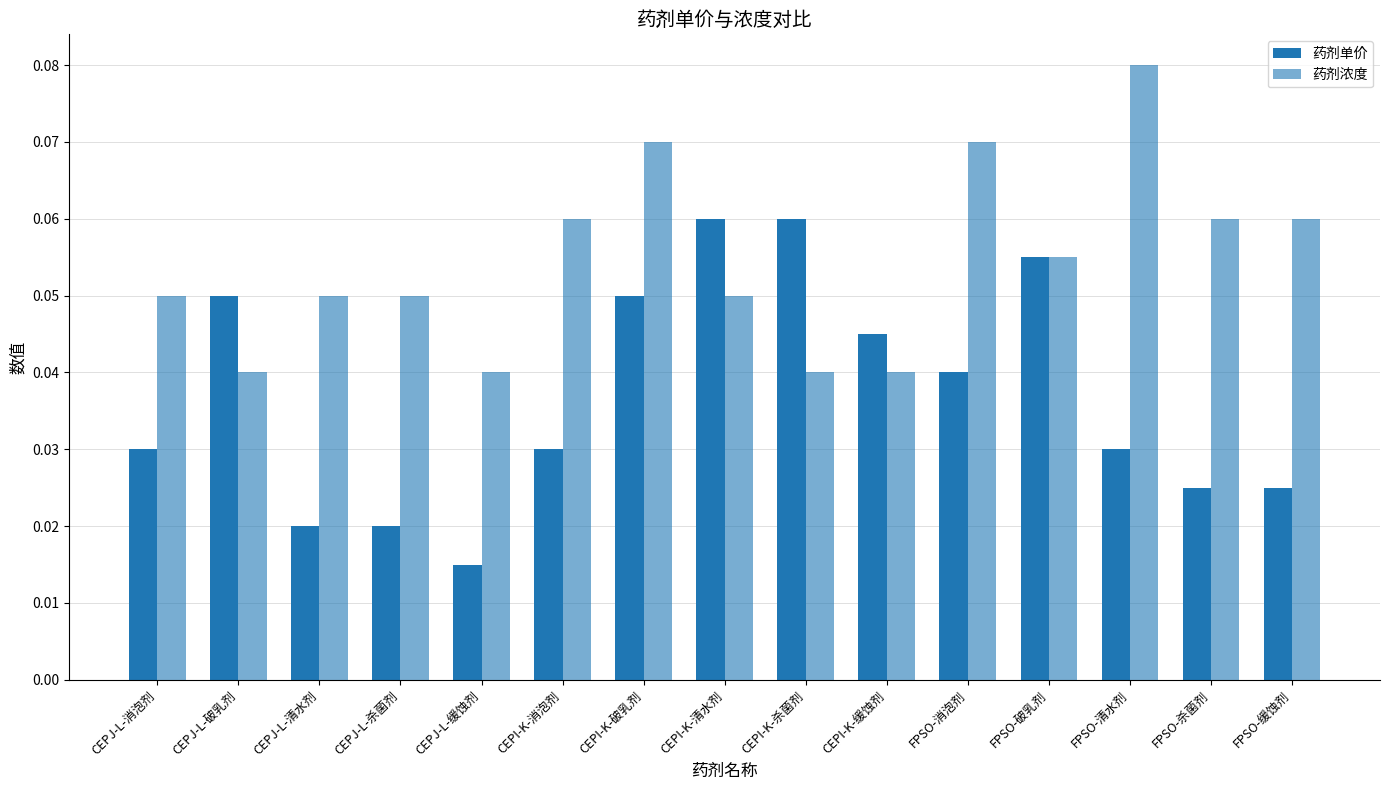

What is the total value across all series at FPSO-清水剂?

0.1